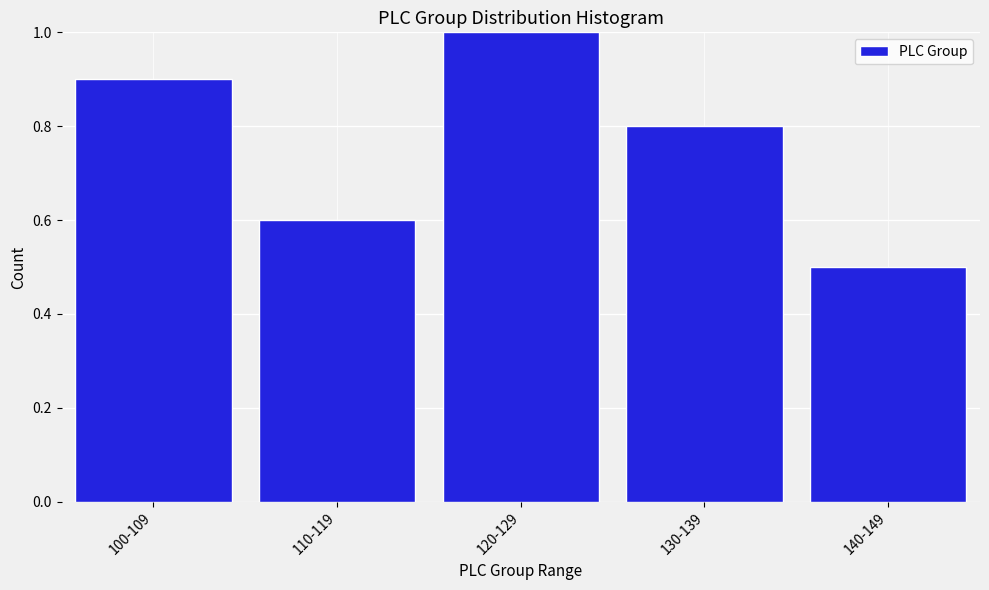

Reading left to right, transcribe all the data shown in this chart.

100-109=0.9	110-119=0.6	120-129=1.0	130-139=0.8	140-149=0.5